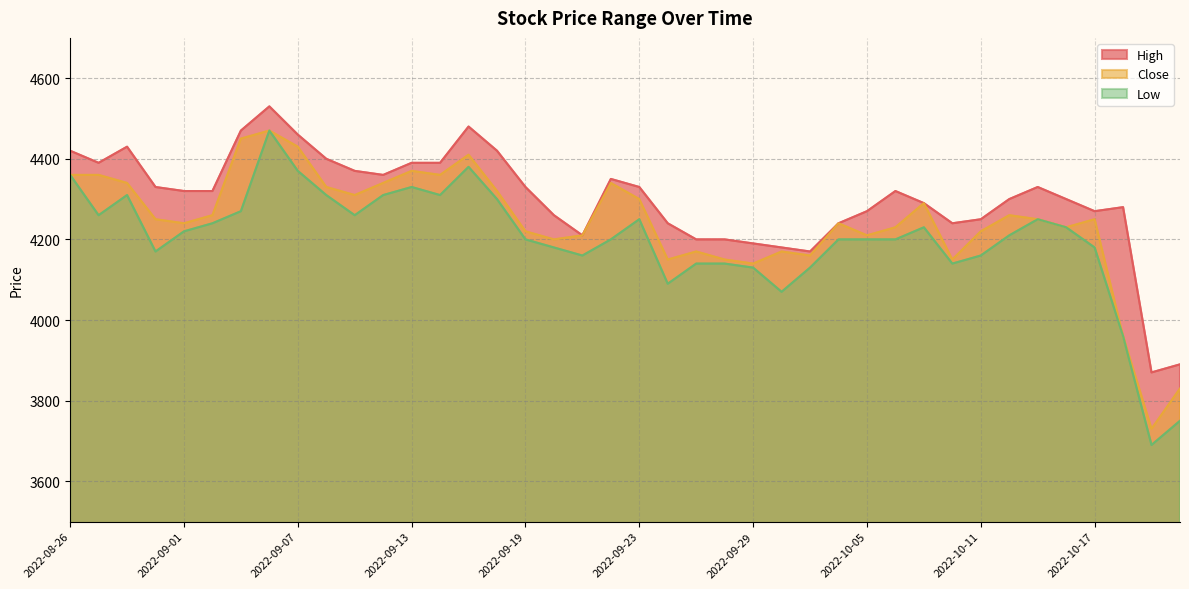

True or false: Low and Close intersect in this chart.

False